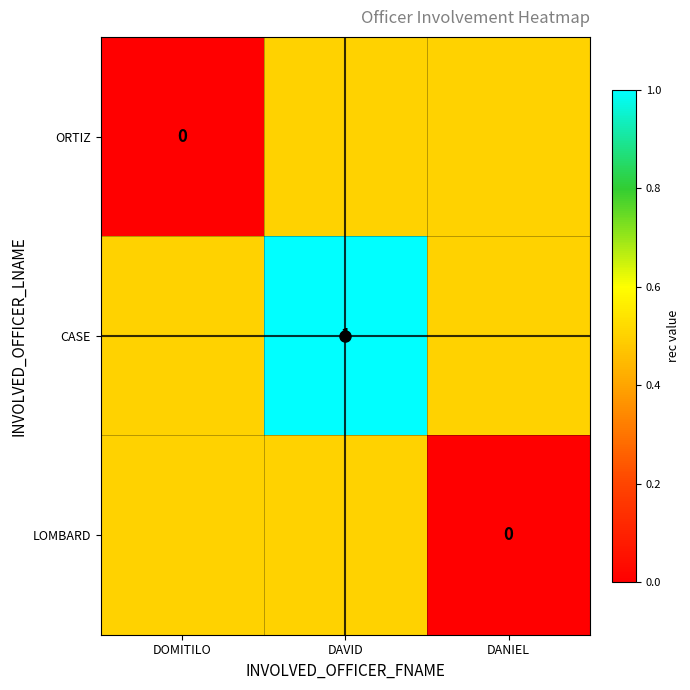

Is it true that CASE equals 1.0 at DAVID?

True